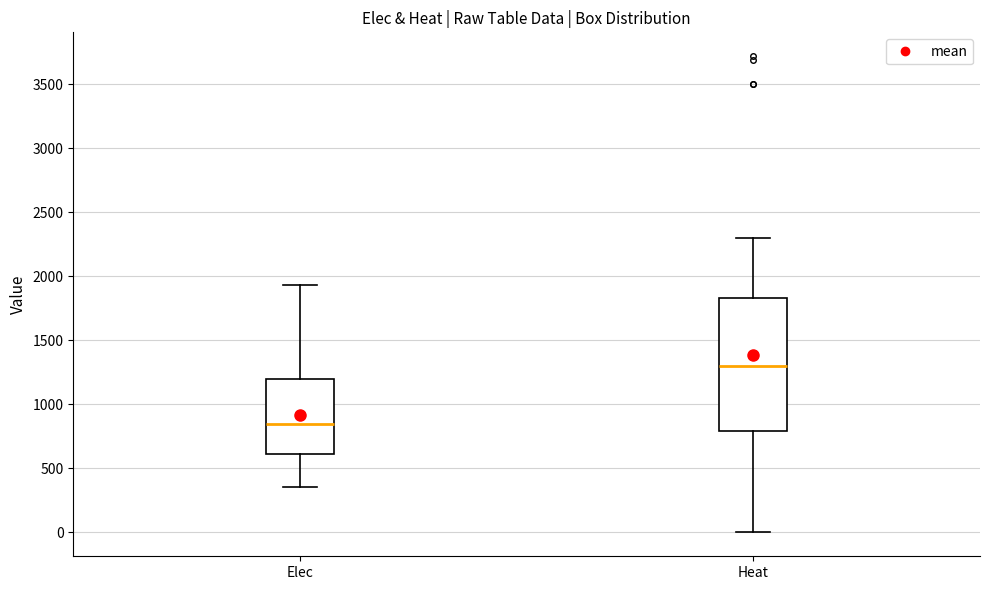

Comparing the boxes themselves (not the whiskers), which one is the tallest?

Heat